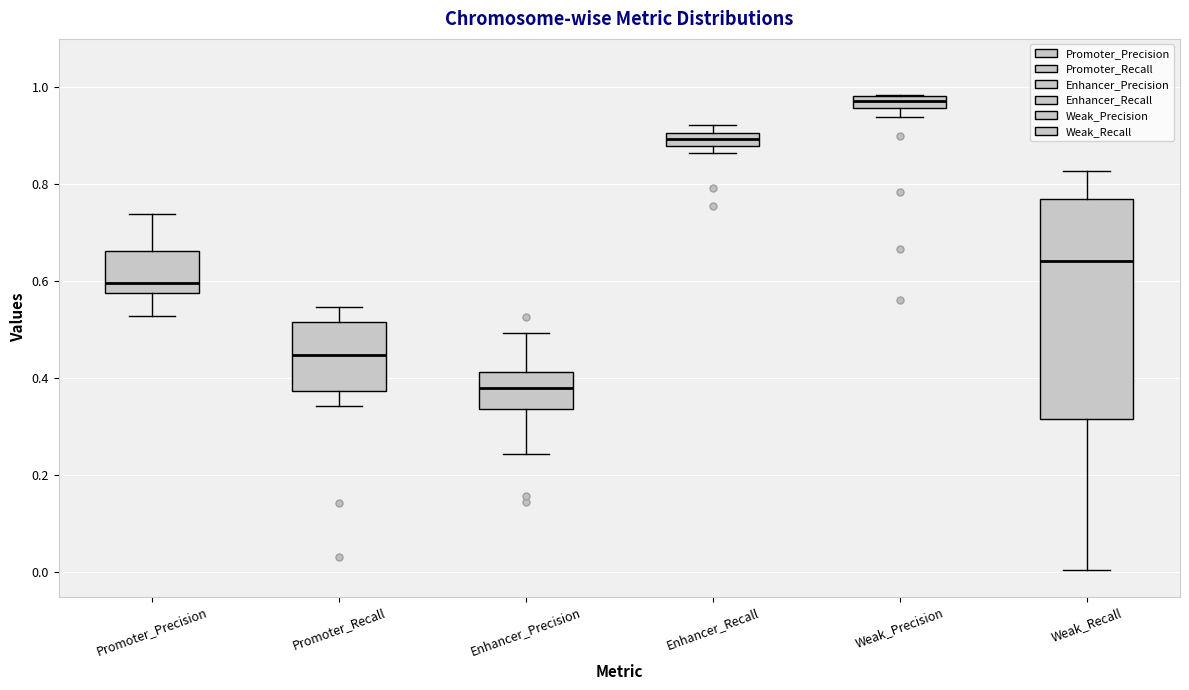

Which box is the tallest, from its lower edge to its upper edge?

Weak_Recall